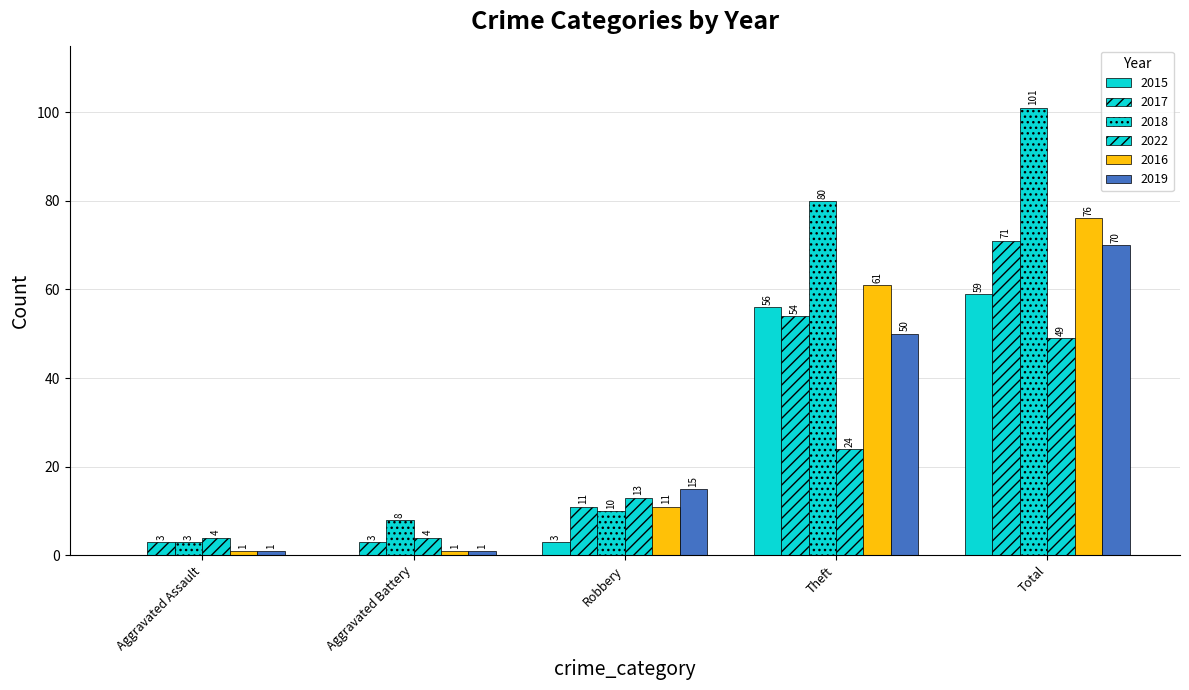

What is the average value of the 2019 series?

27